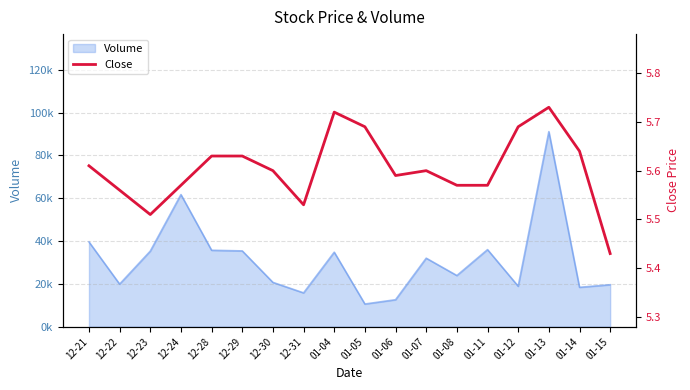

Rank the categories by value from highest to lowest.

01-13, 01-04, 01-05, 01-12, 01-14, 12-28, 12-29, 12-21, 12-30, 01-07, 01-06, 12-24, 01-08, 01-11, 12-22, 12-31, 12-23, 01-15